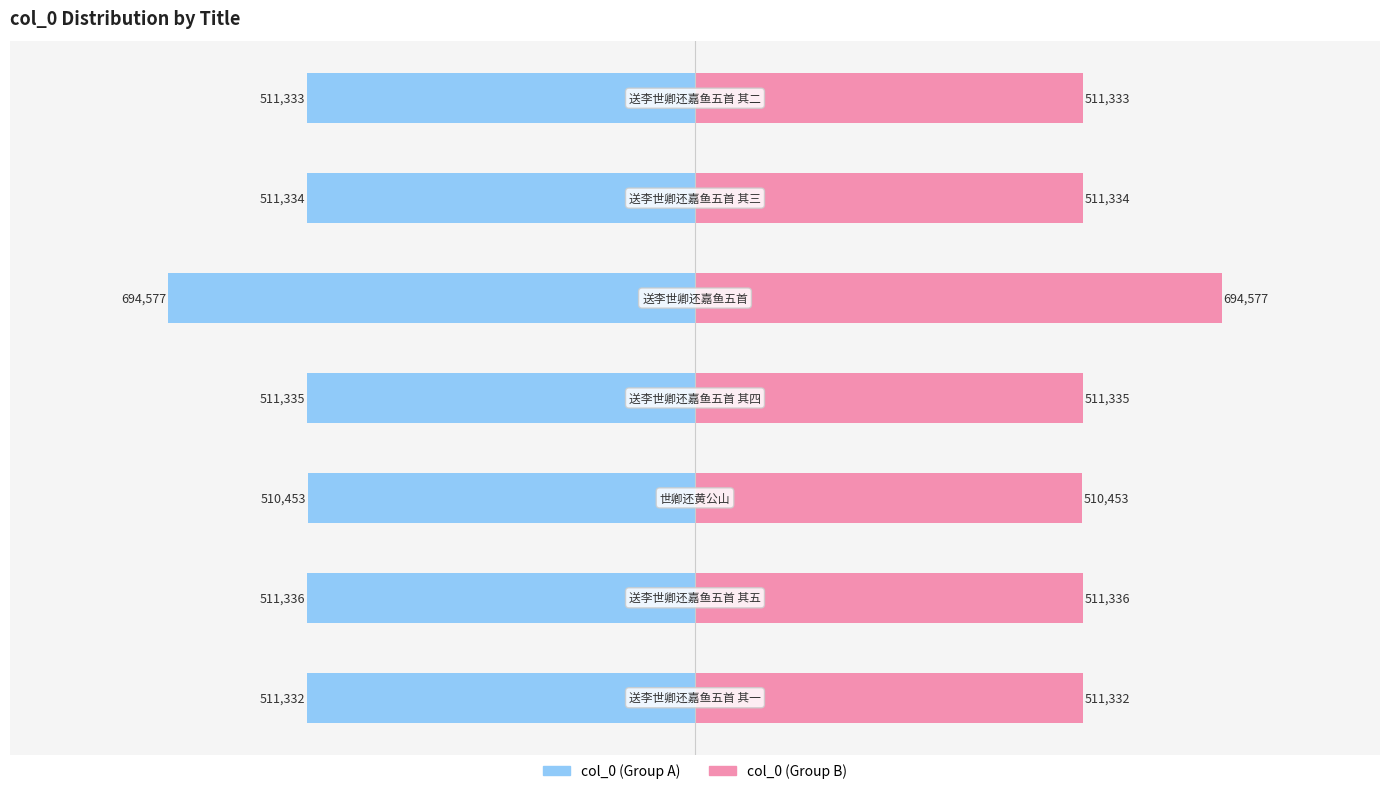

What is the average value of the col_0 (right) series?

537386